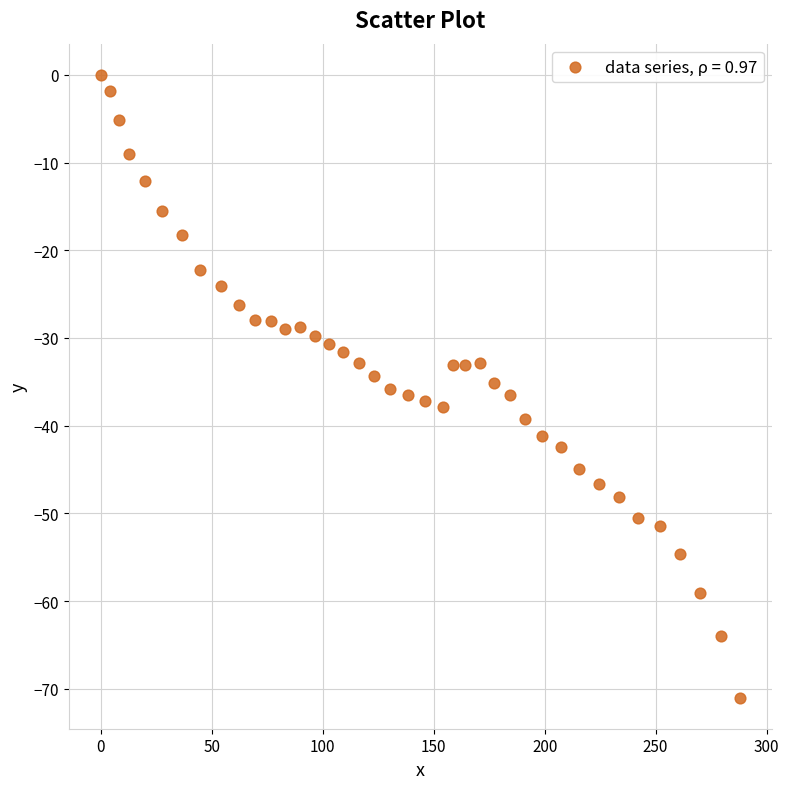

What is the range of Y values (max minus min)?

71.0